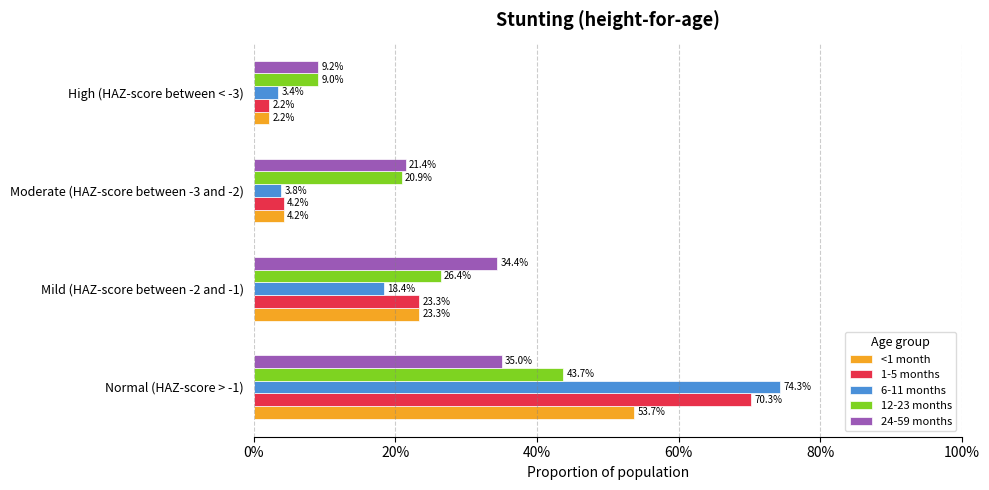

What are all the series names shown in the legend?

<1 month, 1-5 months, 6-11 months, 12-23 months, 24-59 months